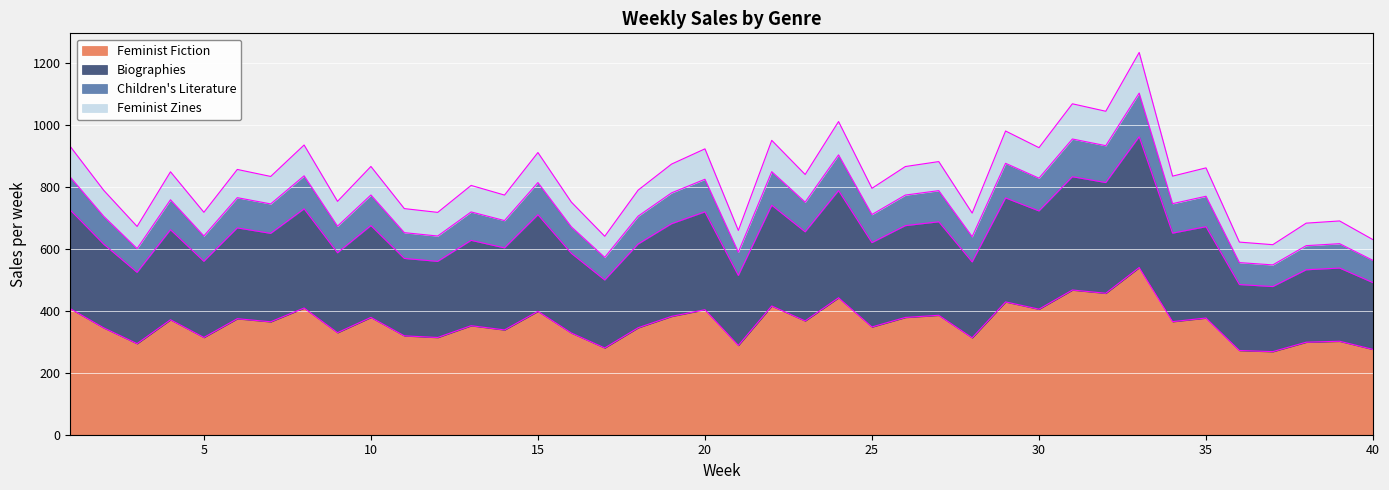

Does the chart display data point markers on the line(s)?

No